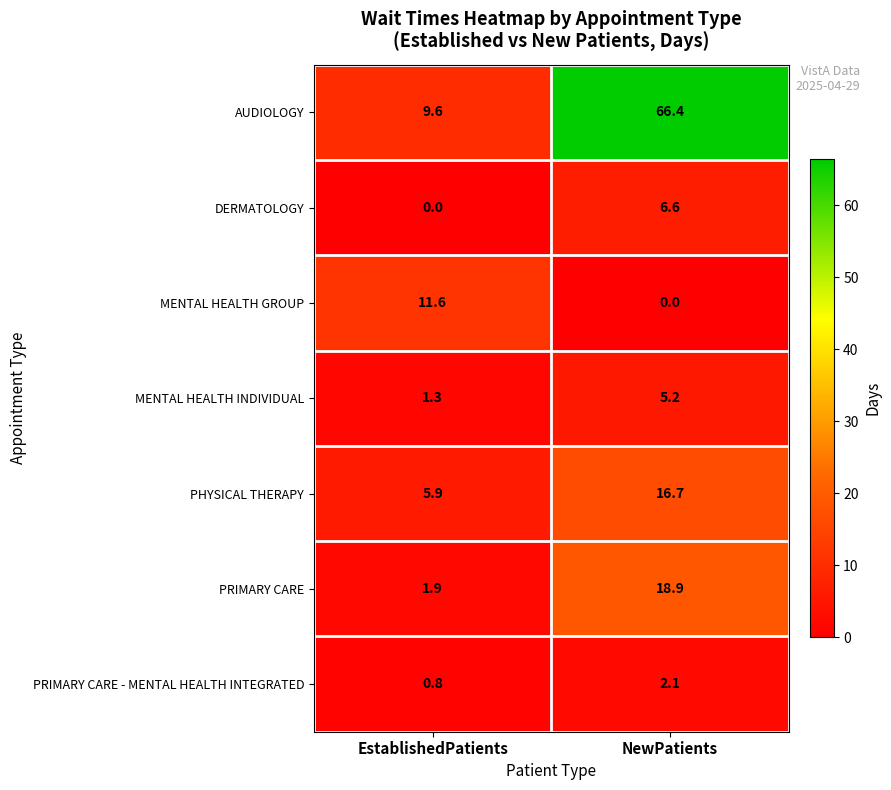

At which label does PHYSICAL THERAPY first exceed 16?

NewPatients